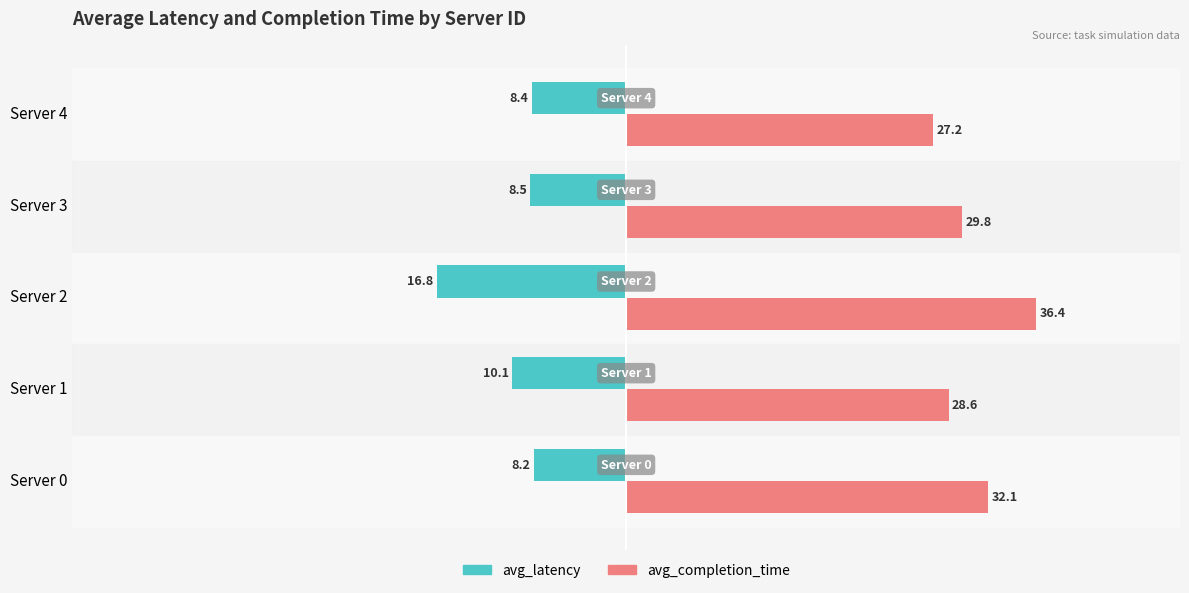

What is the difference between the maximum and minimum values in the avg_completion_time series?

9.2